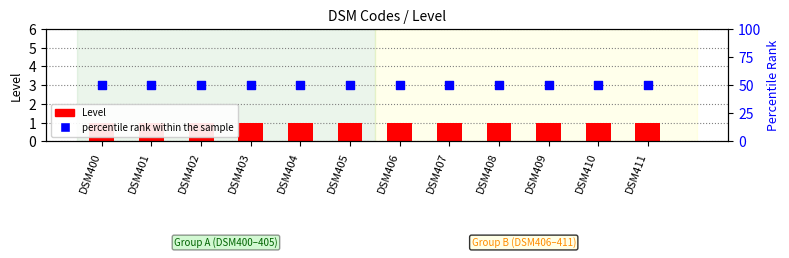

Is the value of percentile rank within the sample at DSM408 greater than the value of Level (Code count) at DSM403?

Yes